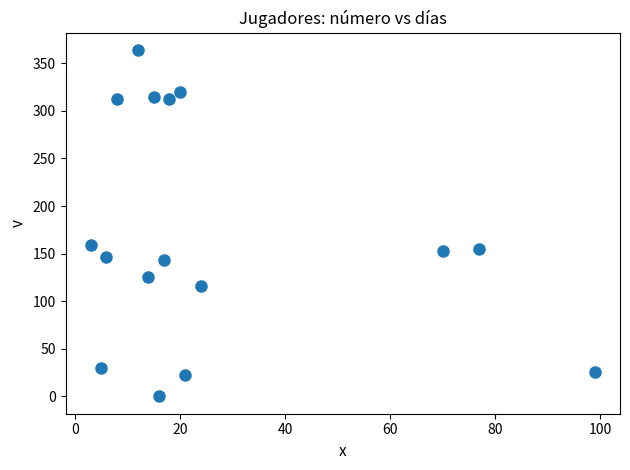

What is the range of Y values (max minus min)?

364